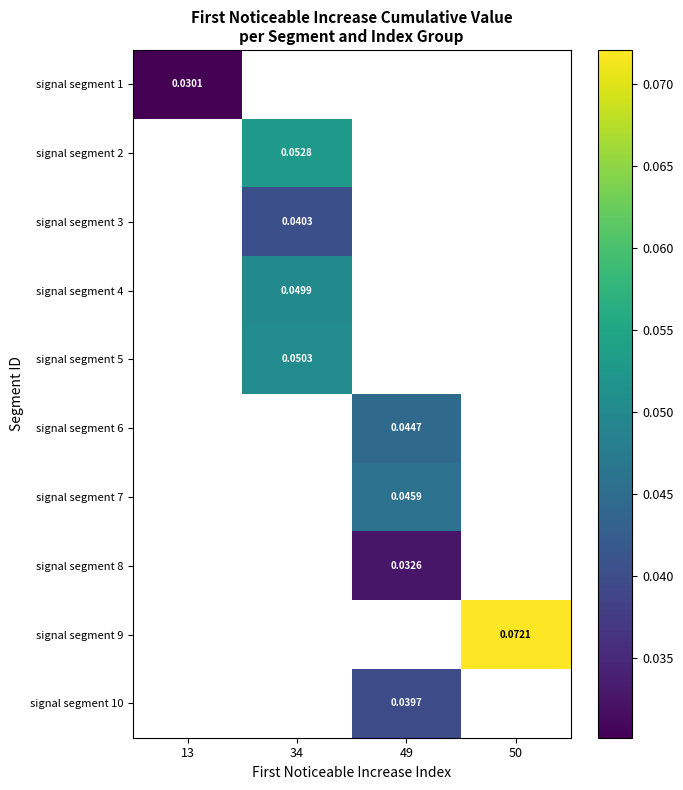

Is the value of signal segment 6 at 13 greater than the value of signal segment 1 at 49?

No